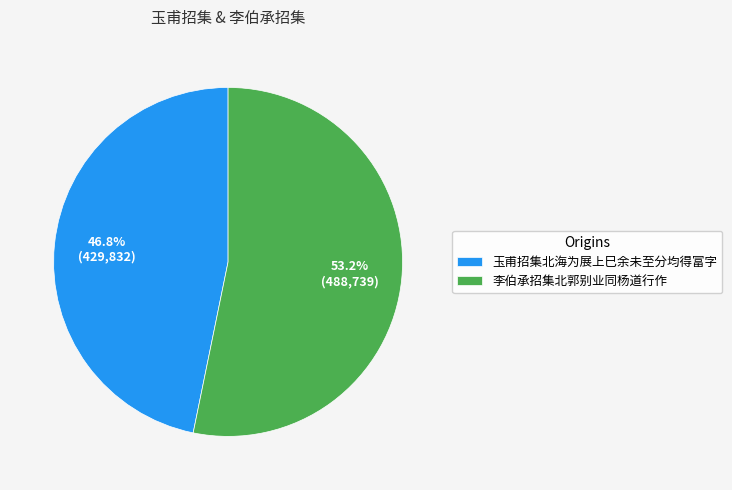

Count the number of slices in the pie.

2